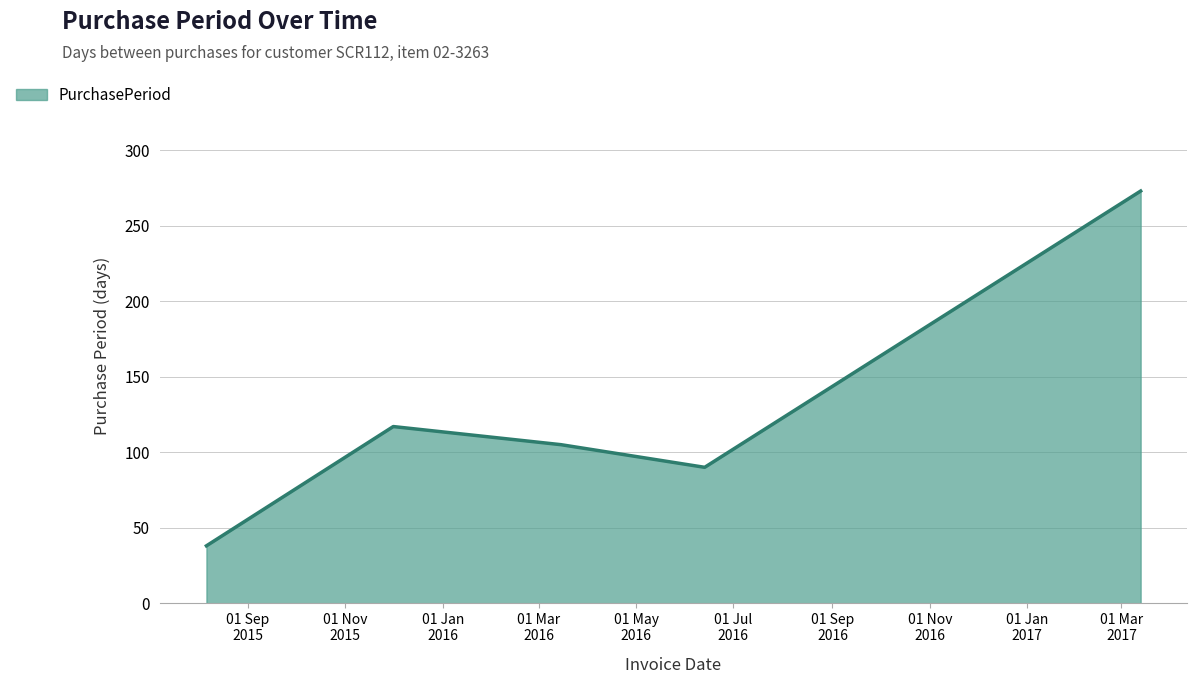

What is the minimum value shown in the chart?

38